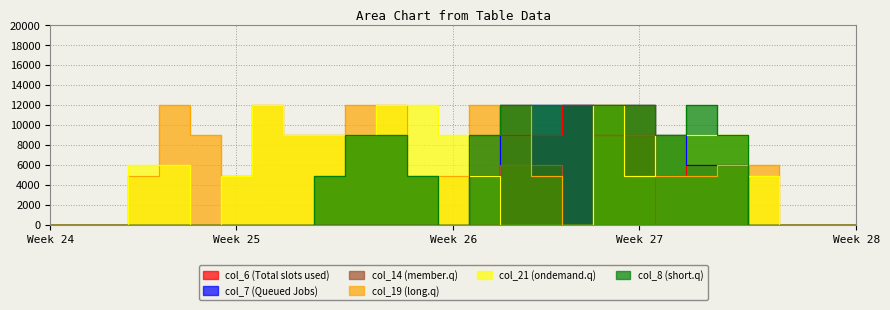

How many data points in col_7 are above 0?

9